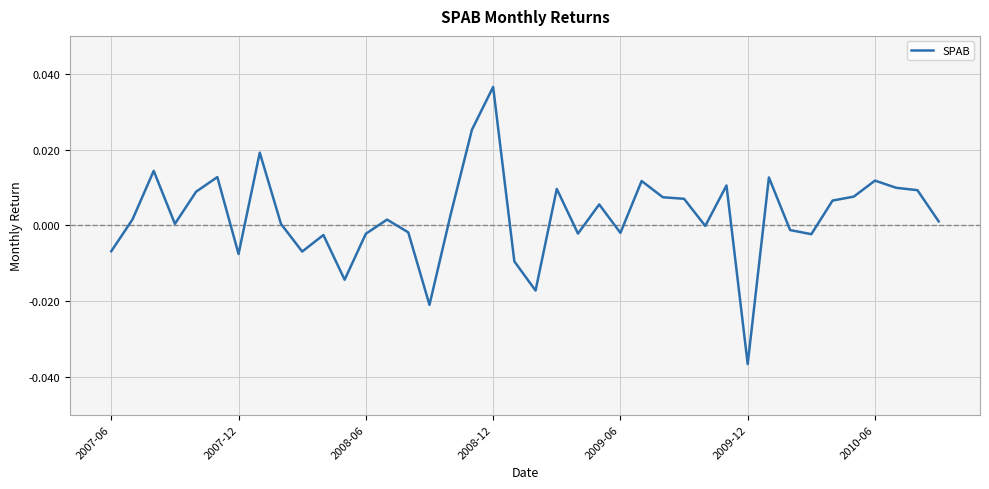

True or false: the data has more than 0 interior local peaks.

True